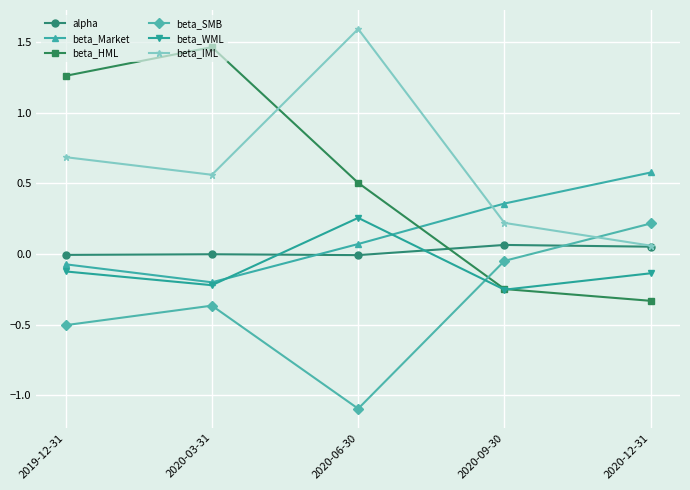

Does the chart have visible grid lines?

Yes